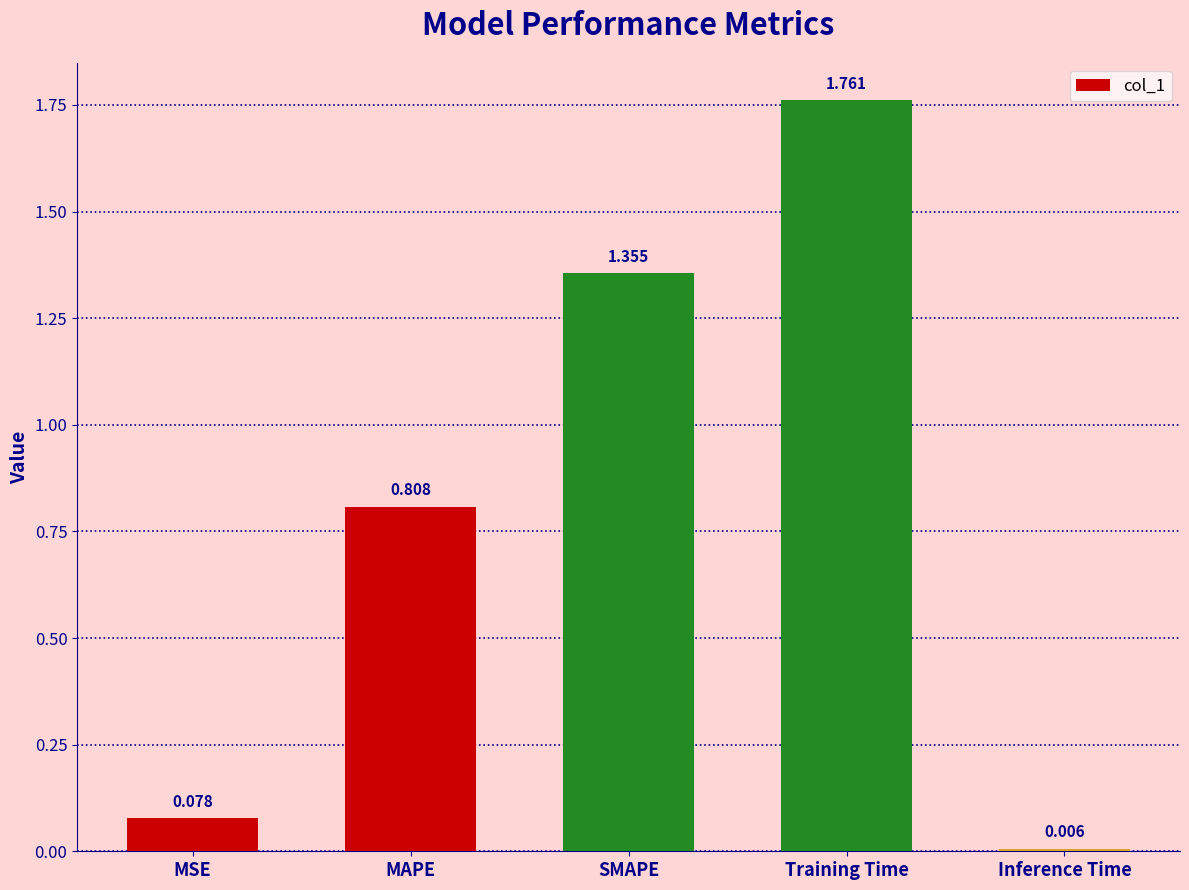

Between Training Time and MAPE, which is larger?

Training Time